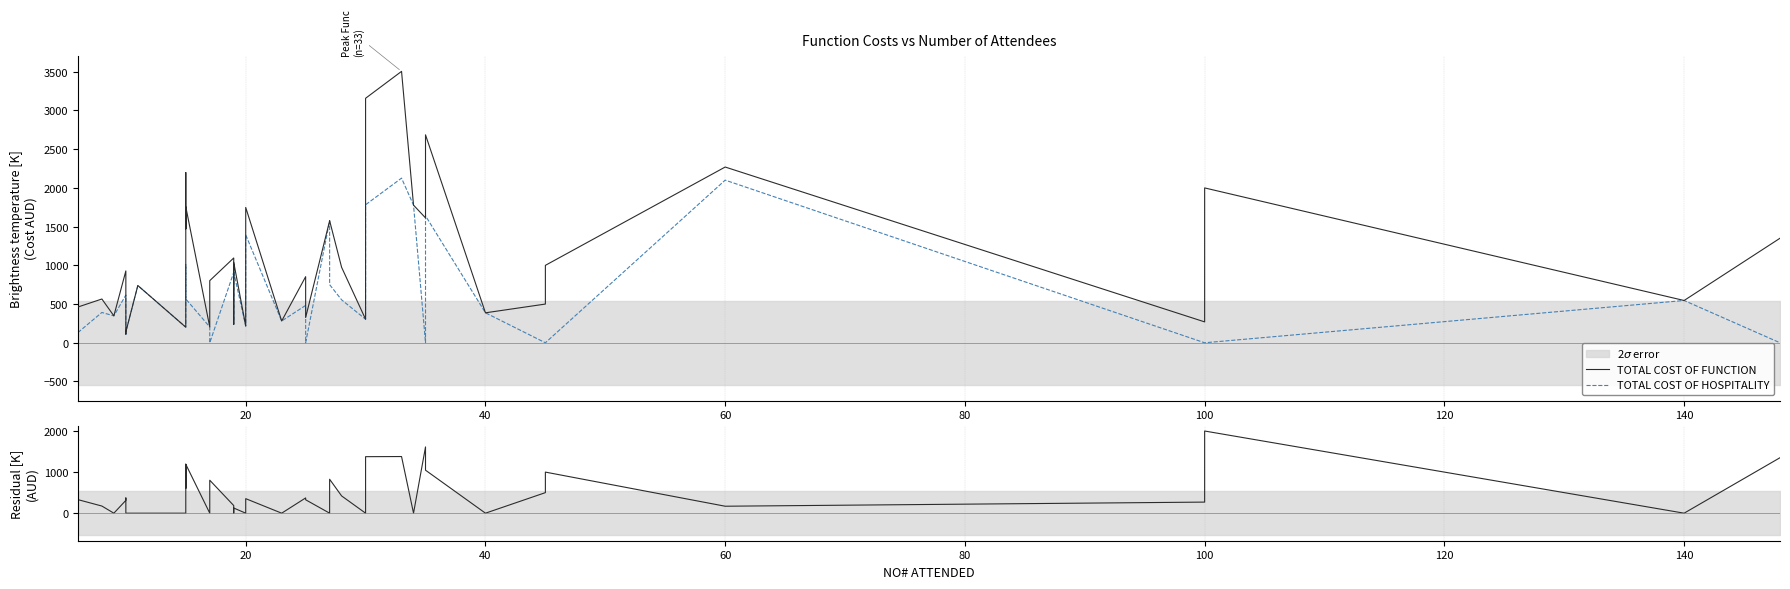

What is the label of the 22nd point from the right?

20